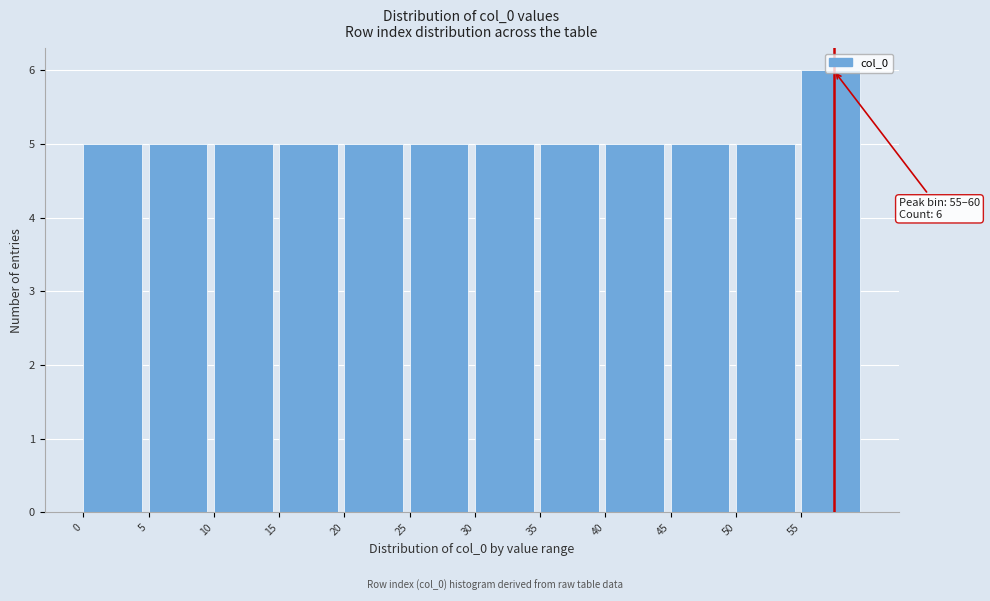

Over which range of the x-axis is the bar tallest?

55 to 60